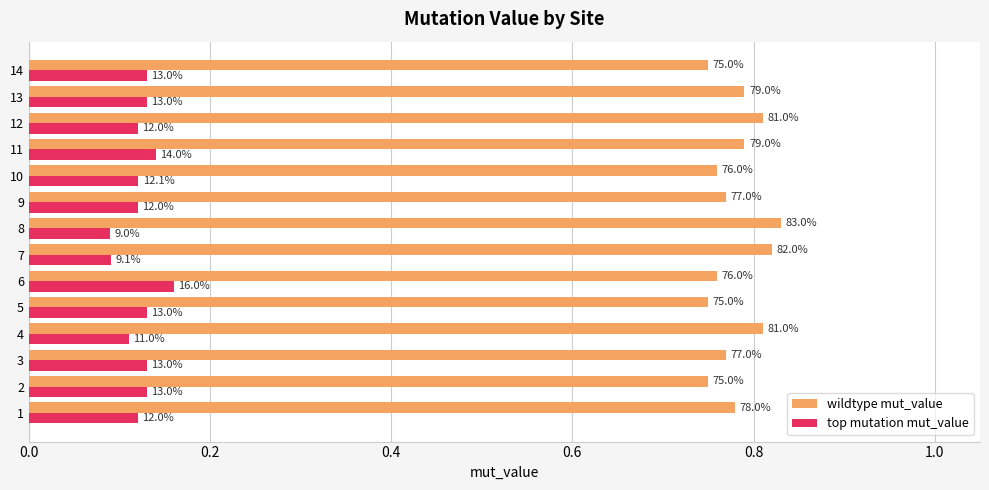

What are all the series names shown in the legend?

wildtype mut_value, top mutation mut_value